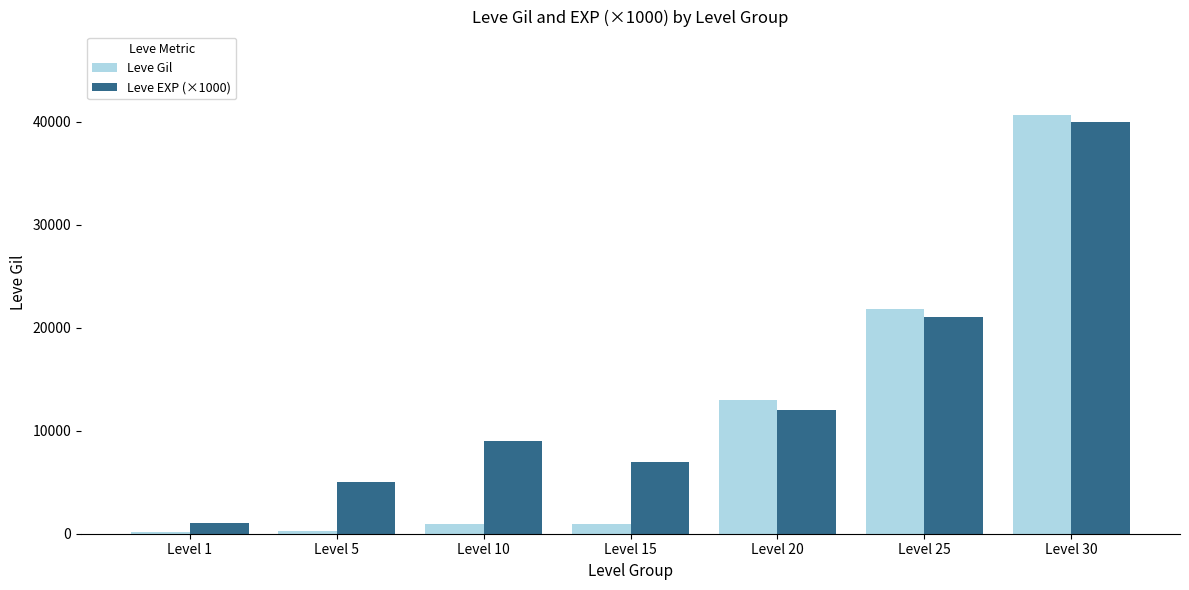

What is the minimum value shown in the chart?

160